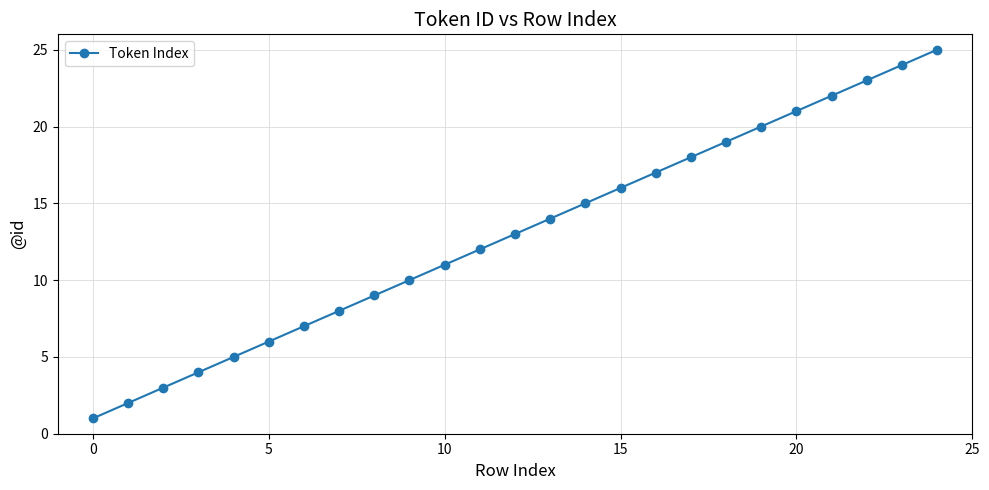

What is the greatest value displayed?

25